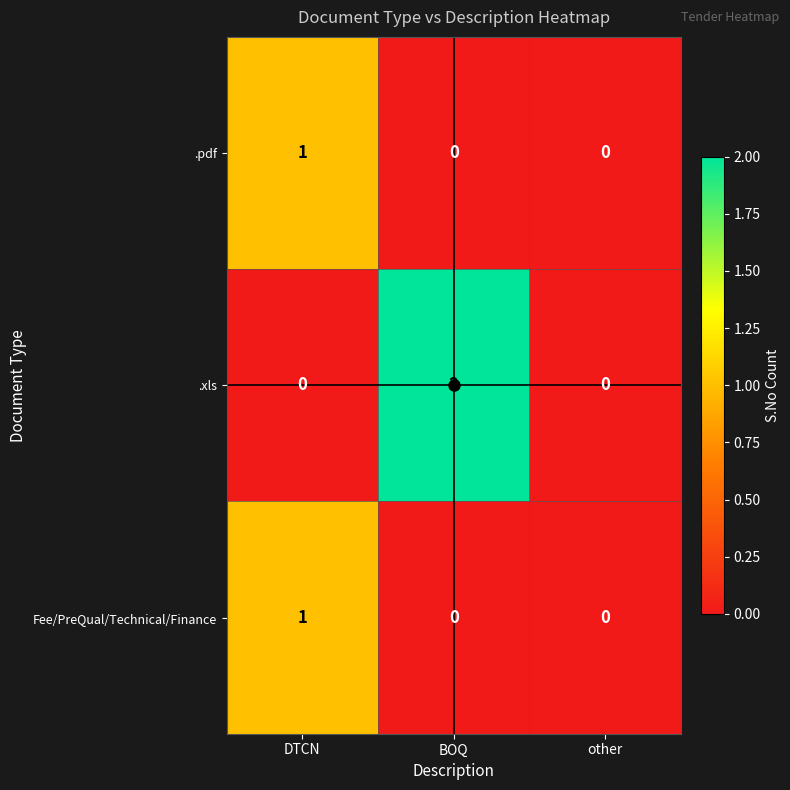

The value of .pdf at DTCN is 2. True or false?

False